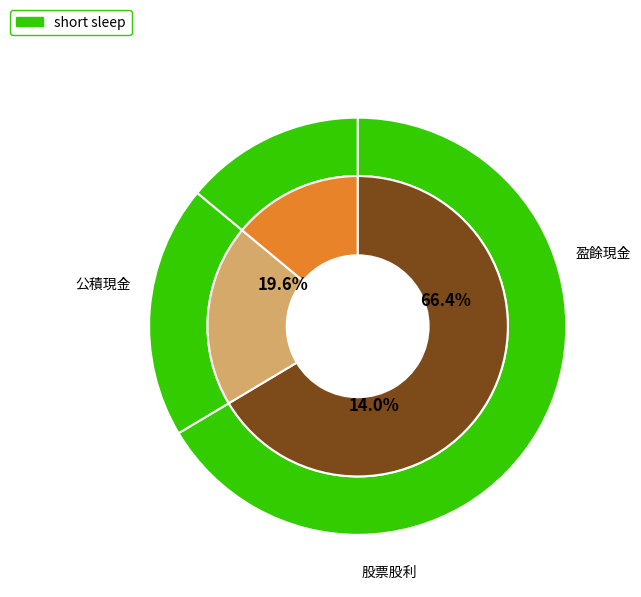

Between 12 and 10, which is larger?

10